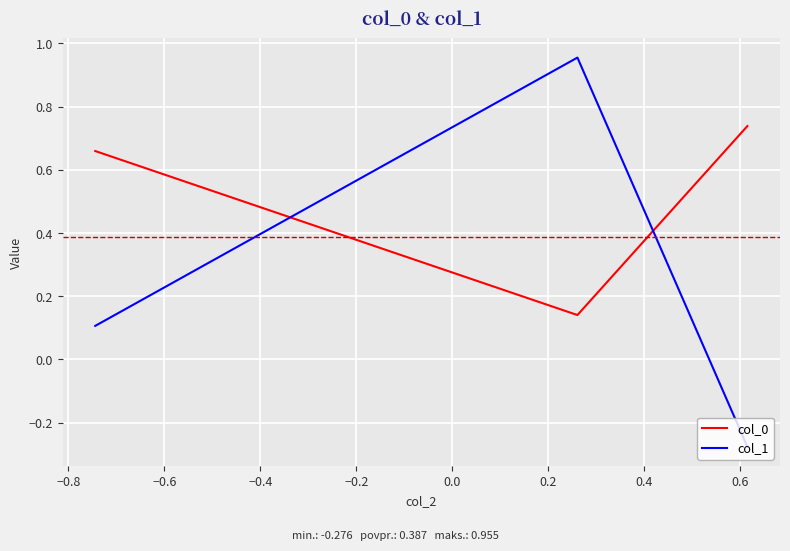

Which series has the widest spread of values?

col_1